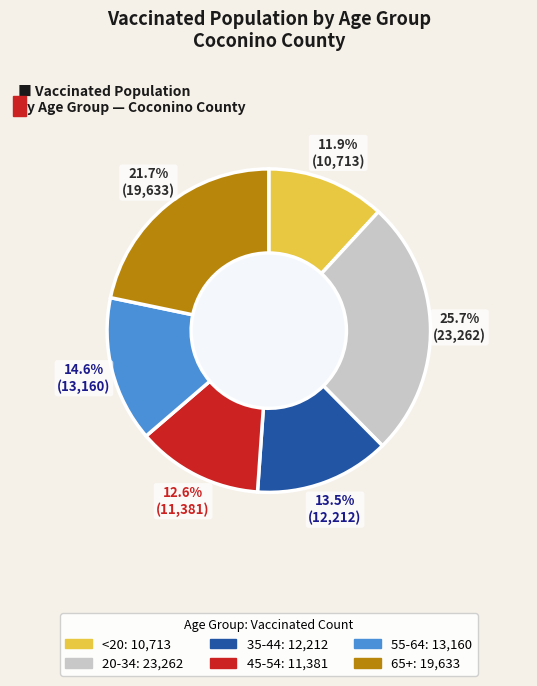

Which category has the biggest portion of the pie?

20-34